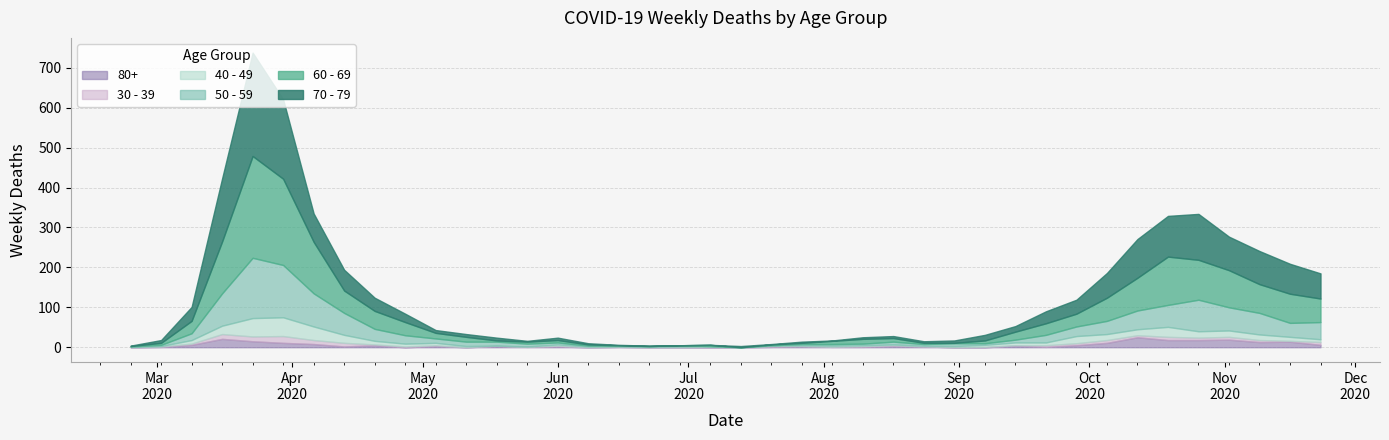

Reading right to left, list all the values displayed in this chart.

60 - 69: 2020-11-23=59	2020-11-16=73	2020-11-09=72	2020-11-02=93	2020-10-26=100	2020-10-19=121	2020-10-12=82	2020-10-05=58	2020-09-28=32	2020-09-21=29	2020-09-14=20	2020-09-07=7	2020-08-31=1	2020-08-24=3	2020-08-17=9	2020-08-10=12	2020-08-03=8	2020-07-27=3	2020-07-20=2	2020-07-13=0	2020-07-06=3	2020-06-29=0	2020-06-22=0	2020-06-15=1	2020-06-08=3	2020-06-01=6	2020-05-25=5	2020-05-18=3	2020-05-11=12	2020-05-04=14	2020-04-27=33	2020-04-20=45	2020-04-13=56	2020-04-06=129	2020-03-30=216	2020-03-23=255	2020-03-16=130	2020-03-09=31	2020-03-02=5	2020-02-24=1
70 - 79: 2020-11-23=63	2020-11-16=75	2020-11-09=83	2020-11-02=84	2020-10-26=115	2020-10-19=102	2020-10-12=97	2020-10-05=62	2020-09-28=35	2020-09-21=30	2020-09-14=14	2020-09-07=14	2020-08-31=6	2020-08-24=4	2020-08-17=5	2020-08-10=4	2020-08-03=1	2020-07-27=3	2020-07-20=1	2020-07-13=3	2020-07-06=0	2020-06-29=0	2020-06-22=1	2020-06-15=1	2020-06-08=3	2020-06-01=6	2020-05-25=2	2020-05-18=7	2020-05-11=7	2020-05-04=7	2020-04-27=21	2020-04-20=33	2020-04-13=52	2020-04-06=71	2020-03-30=199	2020-03-23=259	2020-03-16=158	2020-03-09=35	2020-03-02=7	2020-02-24=1
50 - 59: 2020-11-23=43	2020-11-16=35	2020-11-09=54	2020-11-02=58	2020-10-26=79	2020-10-19=55	2020-10-12=47	2020-10-05=33	2020-09-28=24	2020-09-21=19	2020-09-14=7	2020-09-07=4	2020-08-31=7	2020-08-24=4	2020-08-17=7	2020-08-10=4	2020-08-03=4	2020-07-27=3	2020-07-20=1	2020-07-13=0	2020-07-06=1	2020-06-29=3	2020-06-22=2	2020-06-15=2	2020-06-08=2	2020-06-01=5	2020-05-25=7	2020-05-18=10	2020-05-11=11	2020-05-04=11	2020-04-27=21	2020-04-20=30	2020-04-13=55	2020-04-06=83	2020-03-30=131	2020-03-23=151	2020-03-16=81	2020-03-09=17	2020-03-02=3	2020-02-24=1
40 - 49: 2020-11-23=7	2020-11-16=10	2020-11-09=14	2020-11-02=16	2020-10-26=16	2020-10-19=25	2020-10-12=15	2020-10-05=15	2020-09-28=18	2020-09-21=7	2020-09-14=7	2020-09-07=5	2020-08-31=3	2020-08-24=2	2020-08-17=2	2020-08-10=2	2020-08-03=3	2020-07-27=2	2020-07-20=1	2020-07-13=0	2020-07-06=1	2020-06-29=2	2020-06-22=1	2020-06-15=1	2020-06-08=2	2020-06-01=3	2020-05-25=1	2020-05-18=0	2020-05-11=3	2020-05-04=6	2020-04-27=7	2020-04-20=9	2020-04-13=20	2020-04-06=34	2020-03-30=47	2020-03-23=46	2020-03-16=21	2020-03-09=9	2020-03-02=1	2020-02-24=1
30 - 39: 2020-11-23=7	2020-11-16=2	2020-11-09=5	2020-11-02=7	2020-10-26=6	2020-10-19=8	2020-10-12=5	2020-10-05=7	2020-09-28=5	2020-09-21=4	2020-09-14=1	2020-09-07=1	2020-08-31=0	2020-08-24=0	2020-08-17=2	2020-08-10=2	2020-08-03=0	2020-07-27=0	2020-07-20=2	2020-07-13=0	2020-07-06=1	2020-06-29=0	2020-06-22=0	2020-06-15=0	2020-06-08=0	2020-06-01=2	2020-05-25=0	2020-05-18=1	2020-05-11=0	2020-05-04=2	2020-04-27=2	2020-04-20=2	2020-04-13=9	2020-04-06=10	2020-03-30=17	2020-03-23=12	2020-03-16=12	2020-03-09=3	2020-03-02=1	2020-02-24=0
80+: 2020-11-23=6	2020-11-16=14	2020-11-09=13	2020-11-02=19	2020-10-26=18	2020-10-19=18	2020-10-12=25	2020-10-05=11	2020-09-28=5	2020-09-21=1	2020-09-14=4	2020-09-07=0	2020-08-31=0	2020-08-24=2	2020-08-17=3	2020-08-10=1	2020-08-03=1	2020-07-27=3	2020-07-20=1	2020-07-13=0	2020-07-06=0	2020-06-29=0	2020-06-22=0	2020-06-15=1	2020-06-08=0	2020-06-01=2	2020-05-25=1	2020-05-18=3	2020-05-11=0	2020-05-04=3	2020-04-27=0	2020-04-20=5	2020-04-13=2	2020-04-06=8	2020-03-30=11	2020-03-23=15	2020-03-16=21	2020-03-09=6	2020-03-02=1	2020-02-24=0